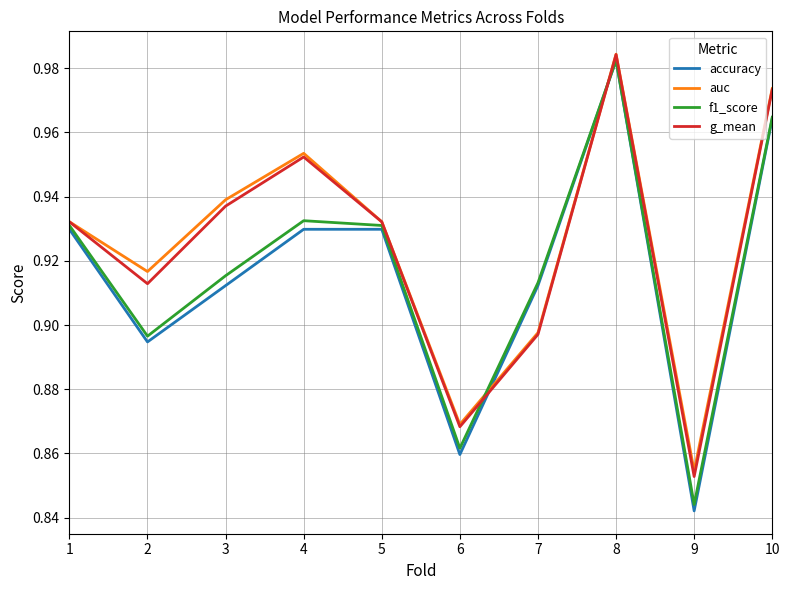

What are all the series names shown in the legend?

accuracy, auc, f1_score, g_mean